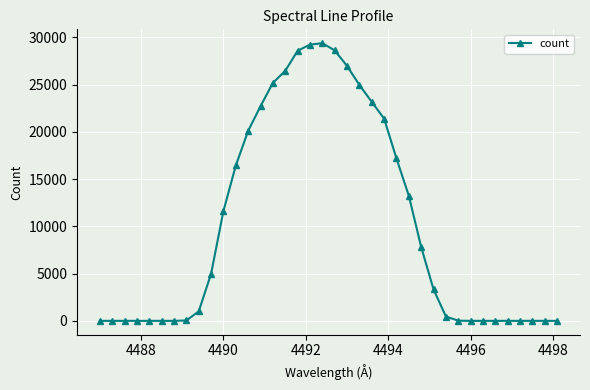

What is the maximum value shown in the chart?

29367